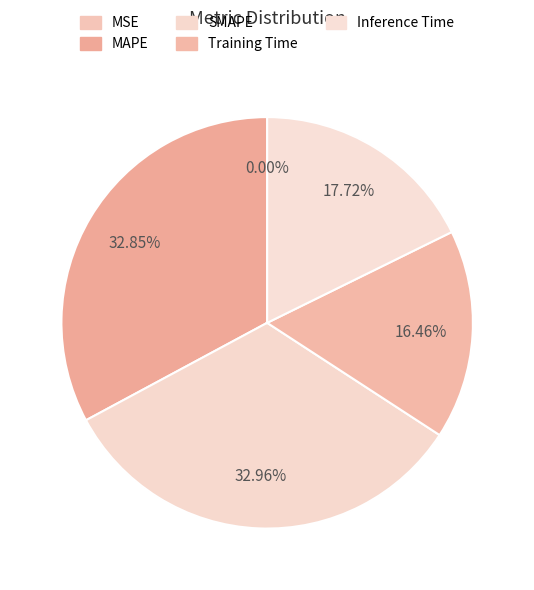

Is there any slice that represents more than half of the pie?

No